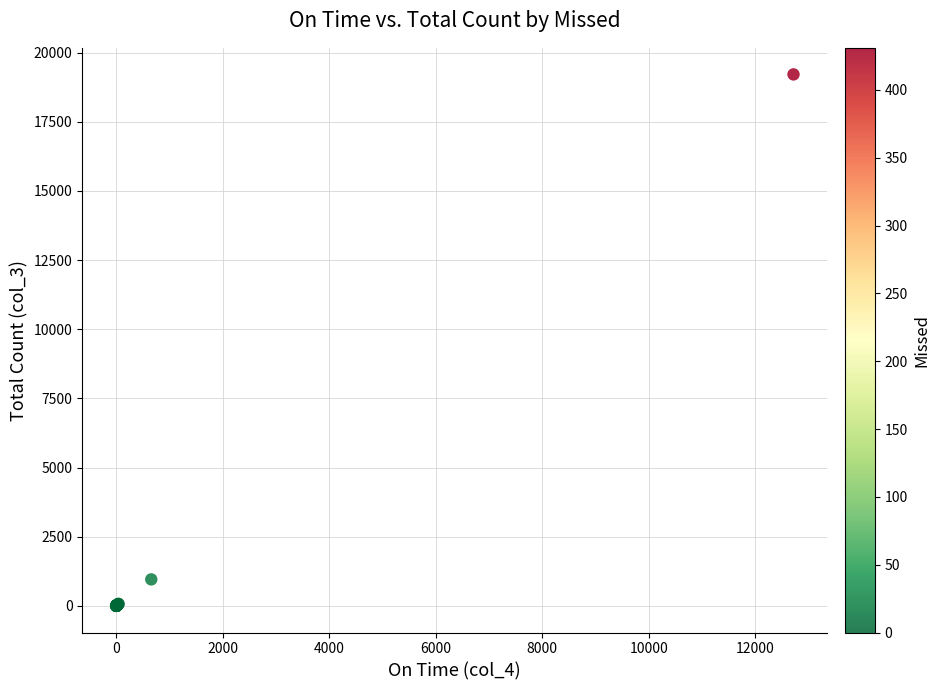

What Y value in the scatter plot is closest to 9608?

962